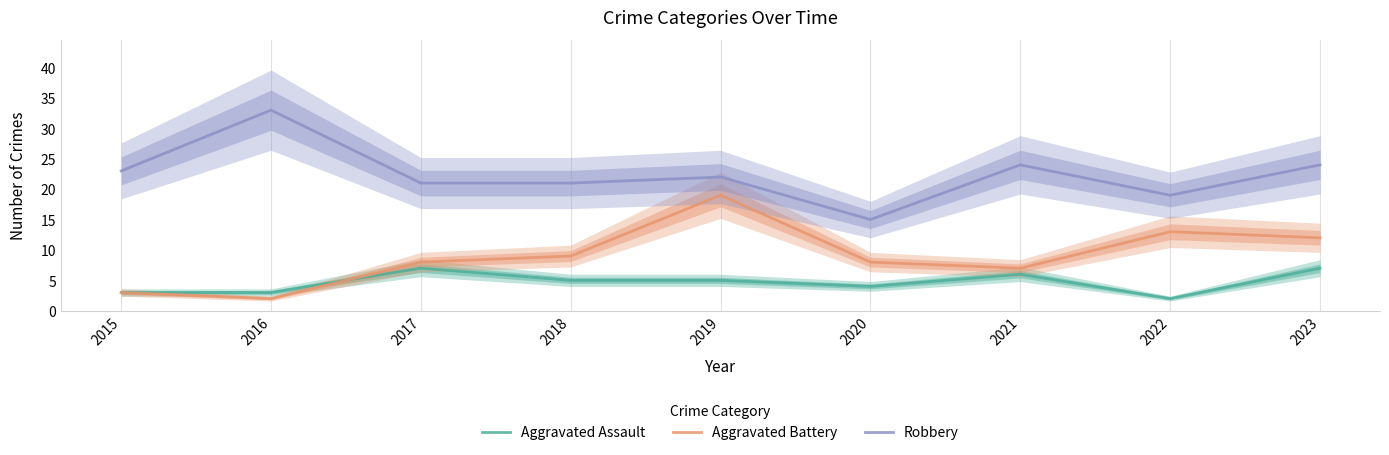

What is the sum of the Aggravated Assault values at 2021 and 2016?

9